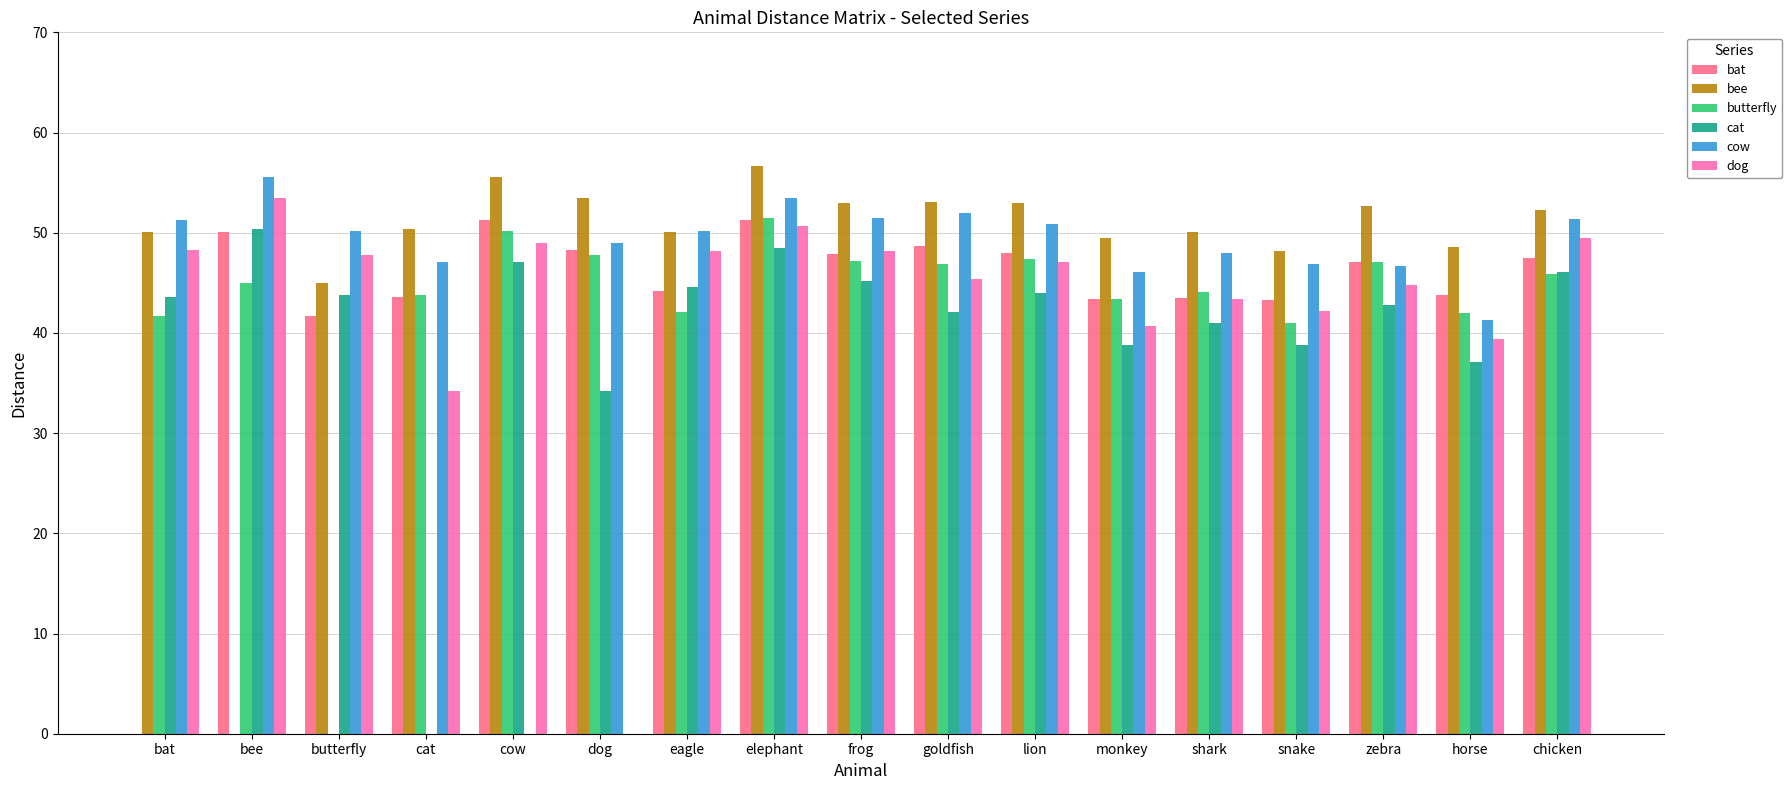

Between bee and frog, which series saw the biggest shift?

bee